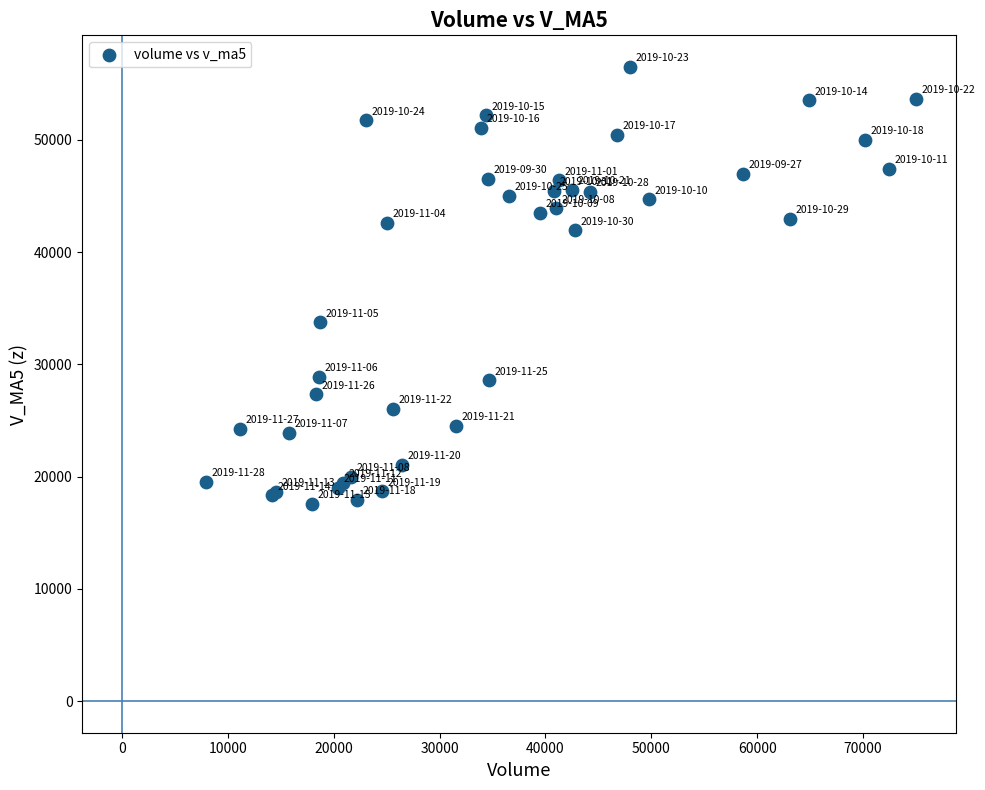

What Y value in the scatter plot is closest to 37039?

33734.1